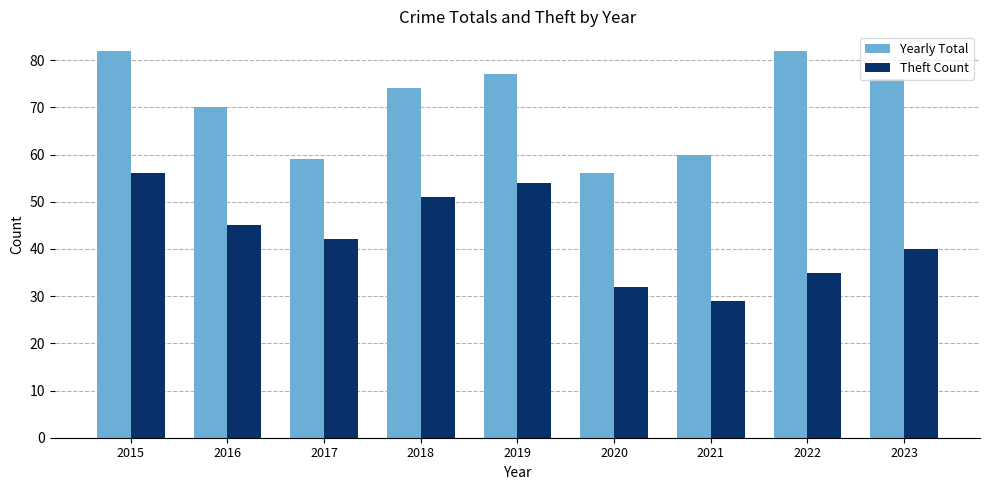

At which label does Yearly Total reach its minimum?

2020